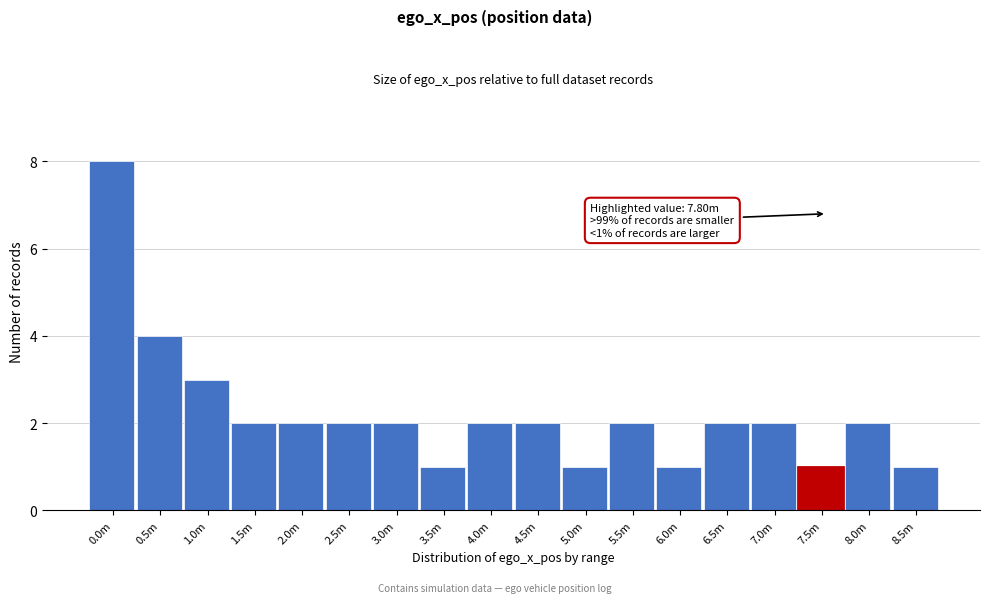

Reading right to left, list all the values displayed in this chart.

1	2	1	2	2	1	2	1	2	2	1	2	2	2	2	3	4	8